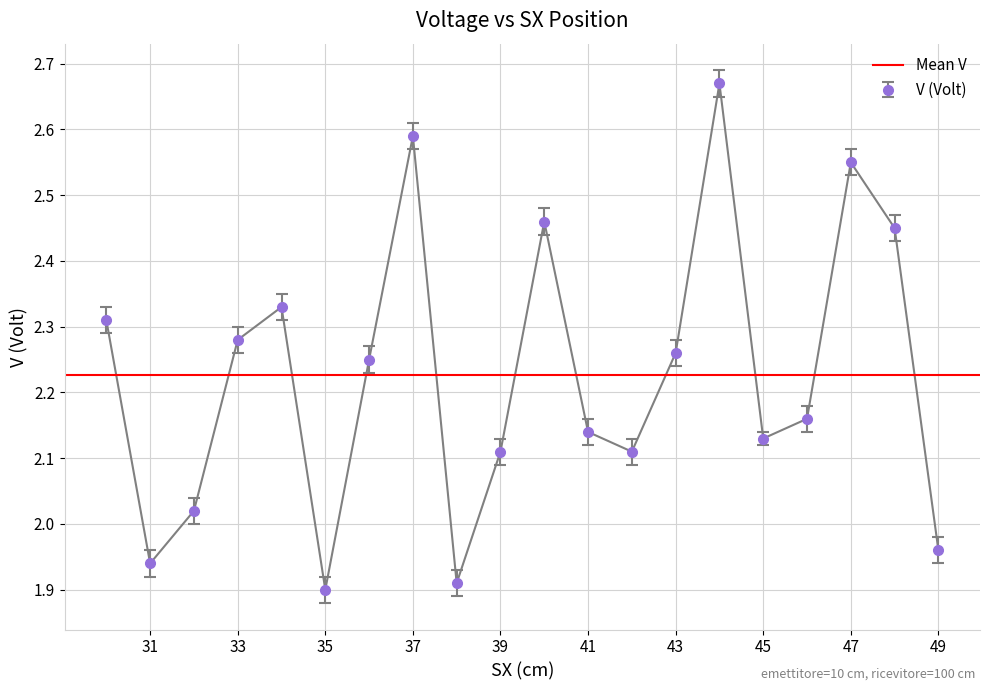

What is the ratio of the value at 38 to the value at 43?

0.8